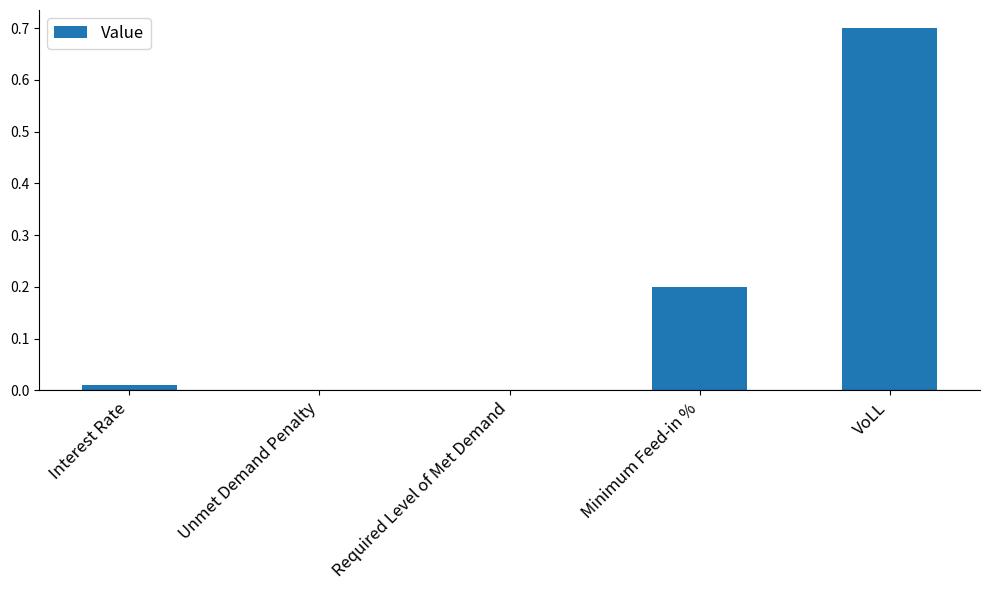

Are the bars horizontal?

No